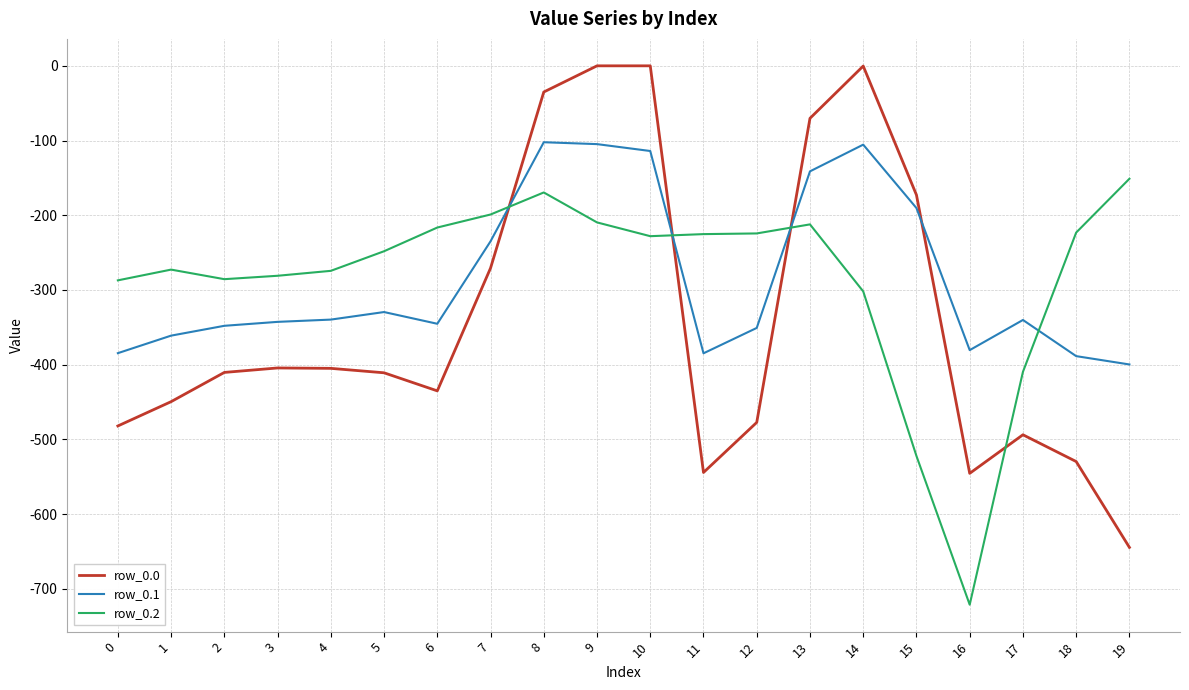

What is the sum of the row_0.1 values at 12 and 16?

-731.3